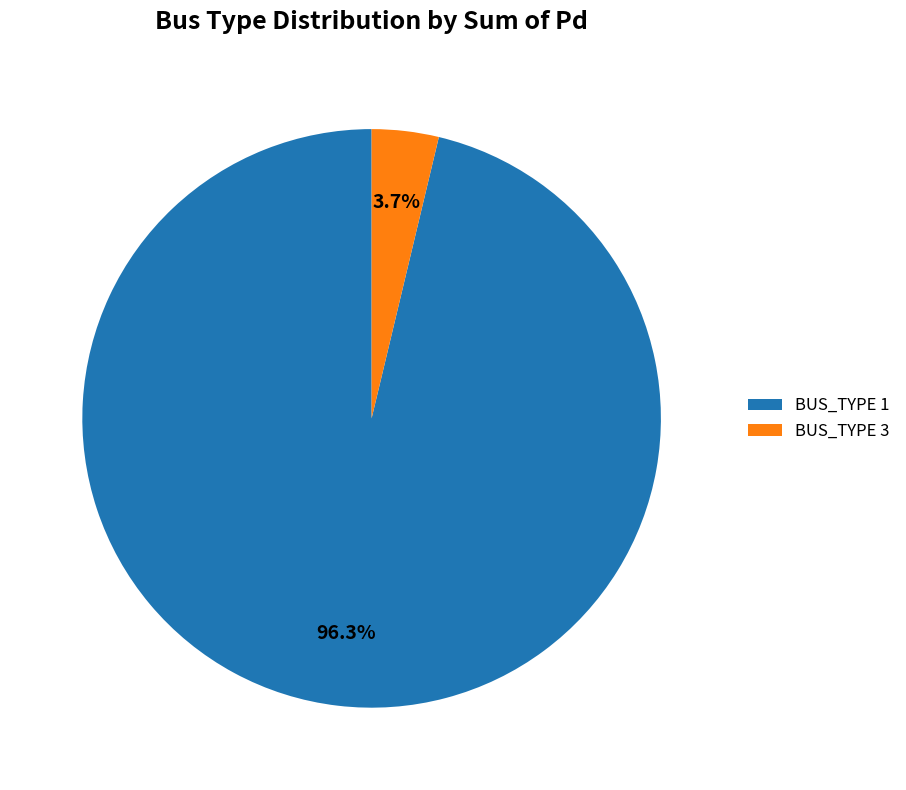

Rank the categories by value from lowest to highest.

BUS_TYPE 3, BUS_TYPE 1